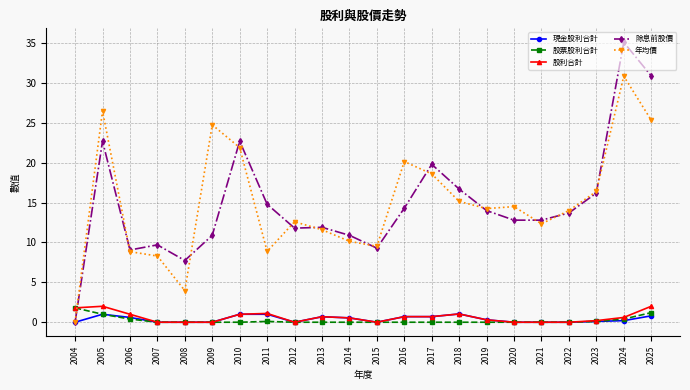

True or false: 股利合計 has more than 2 interior local peaks.

True